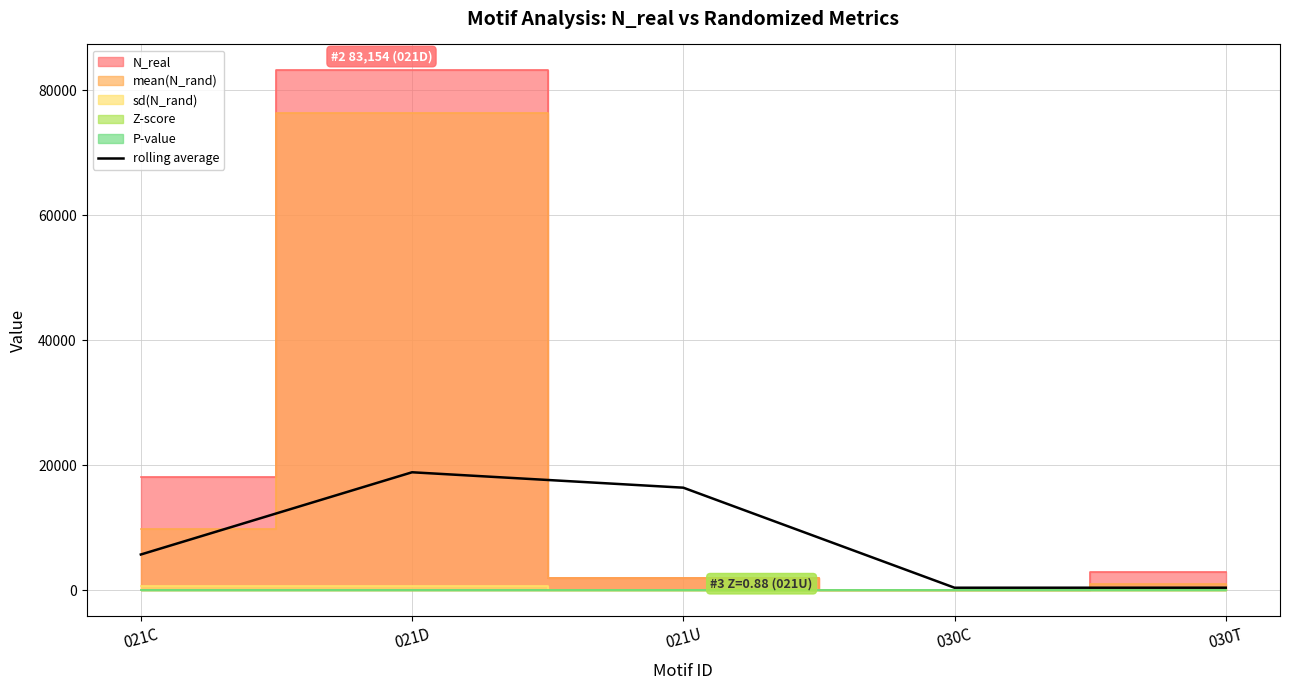

True or false: the data shows 18883.9 at 021D.

True